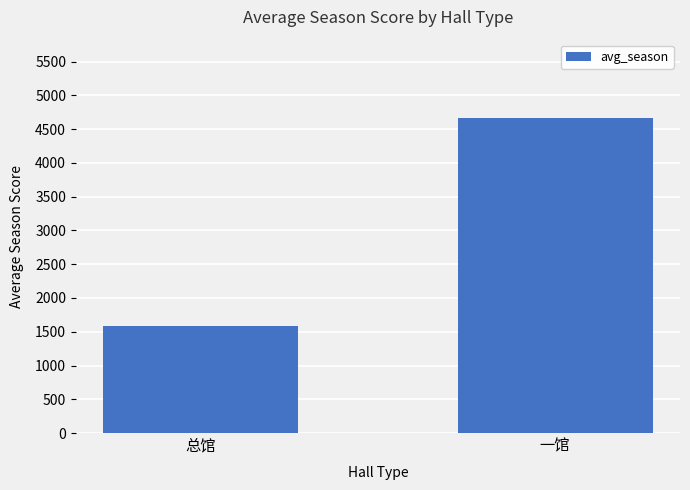

What is the label of the 2nd bar from the right?

总馆